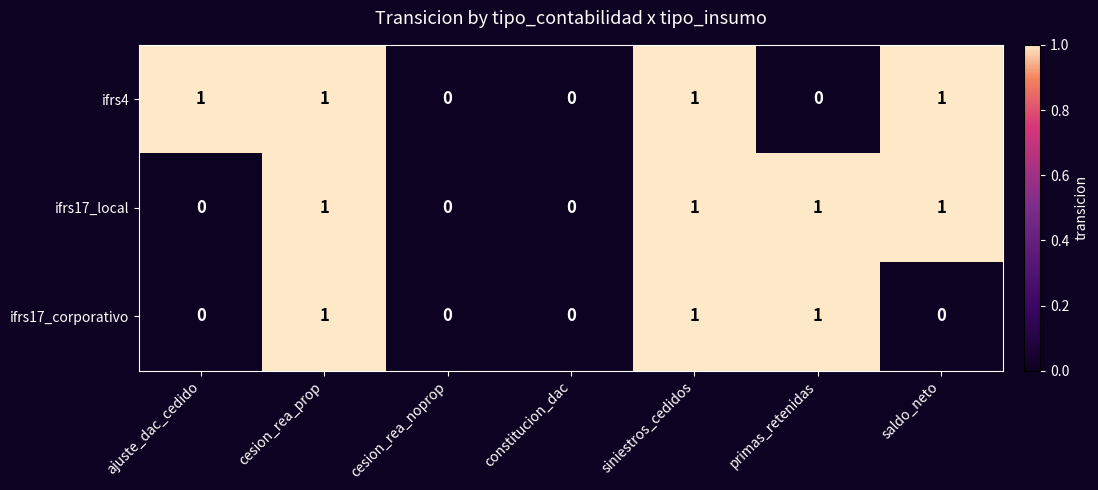

The ifrs17_corporativo series shows 0 at saldo_neto. True or false?

True